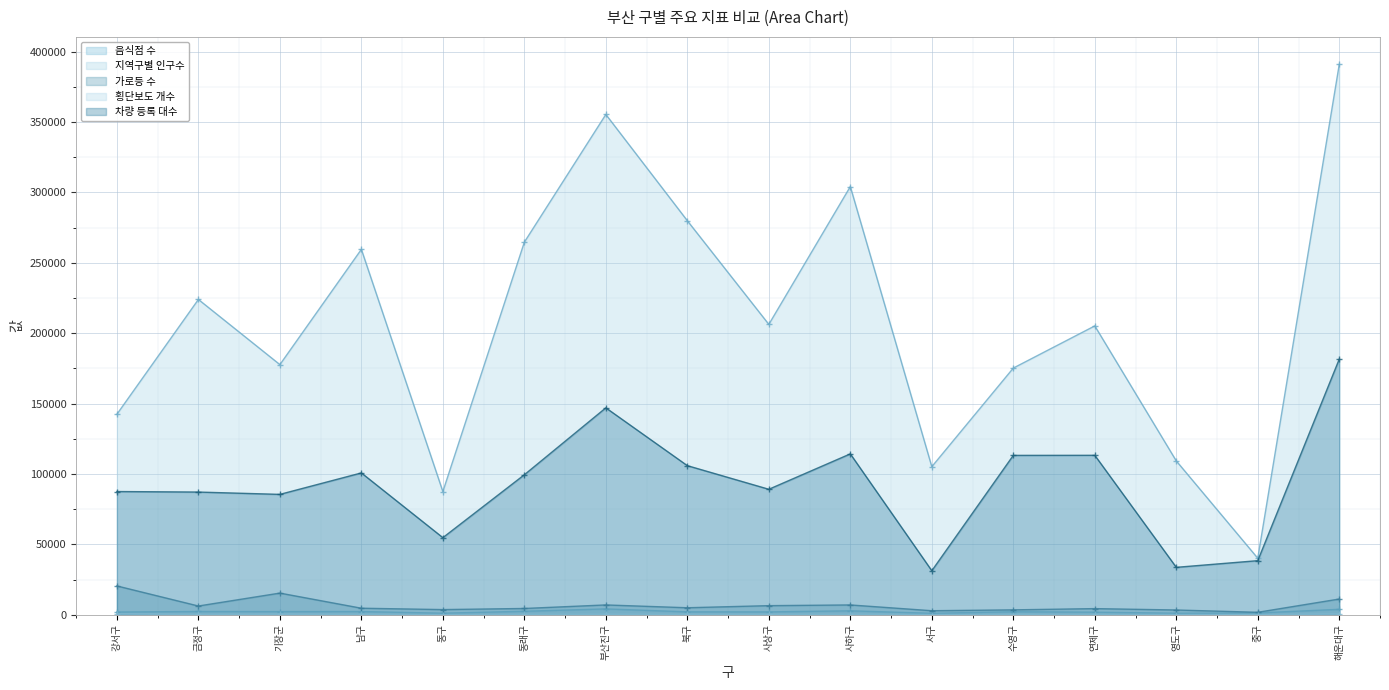

At which category does 차량 등록 대수 reach its first local peak?

남구